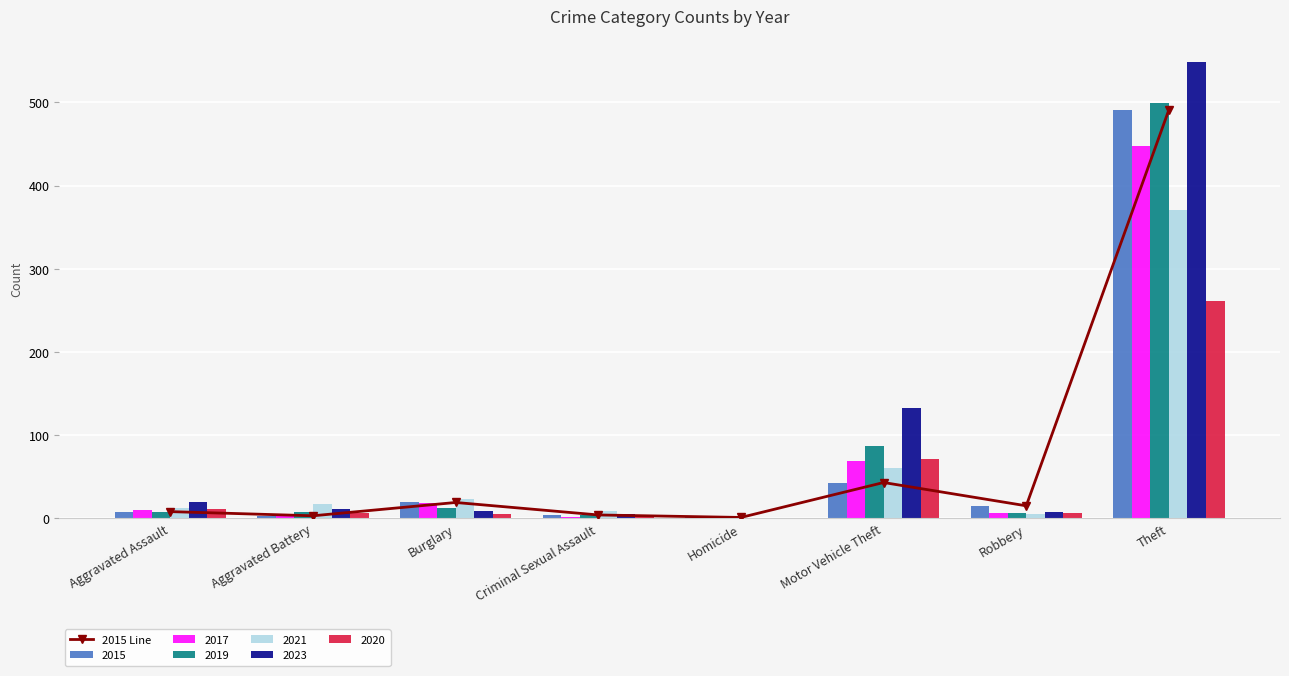

What is the label of the 5th bar from the right?

Criminal Sexual Assault